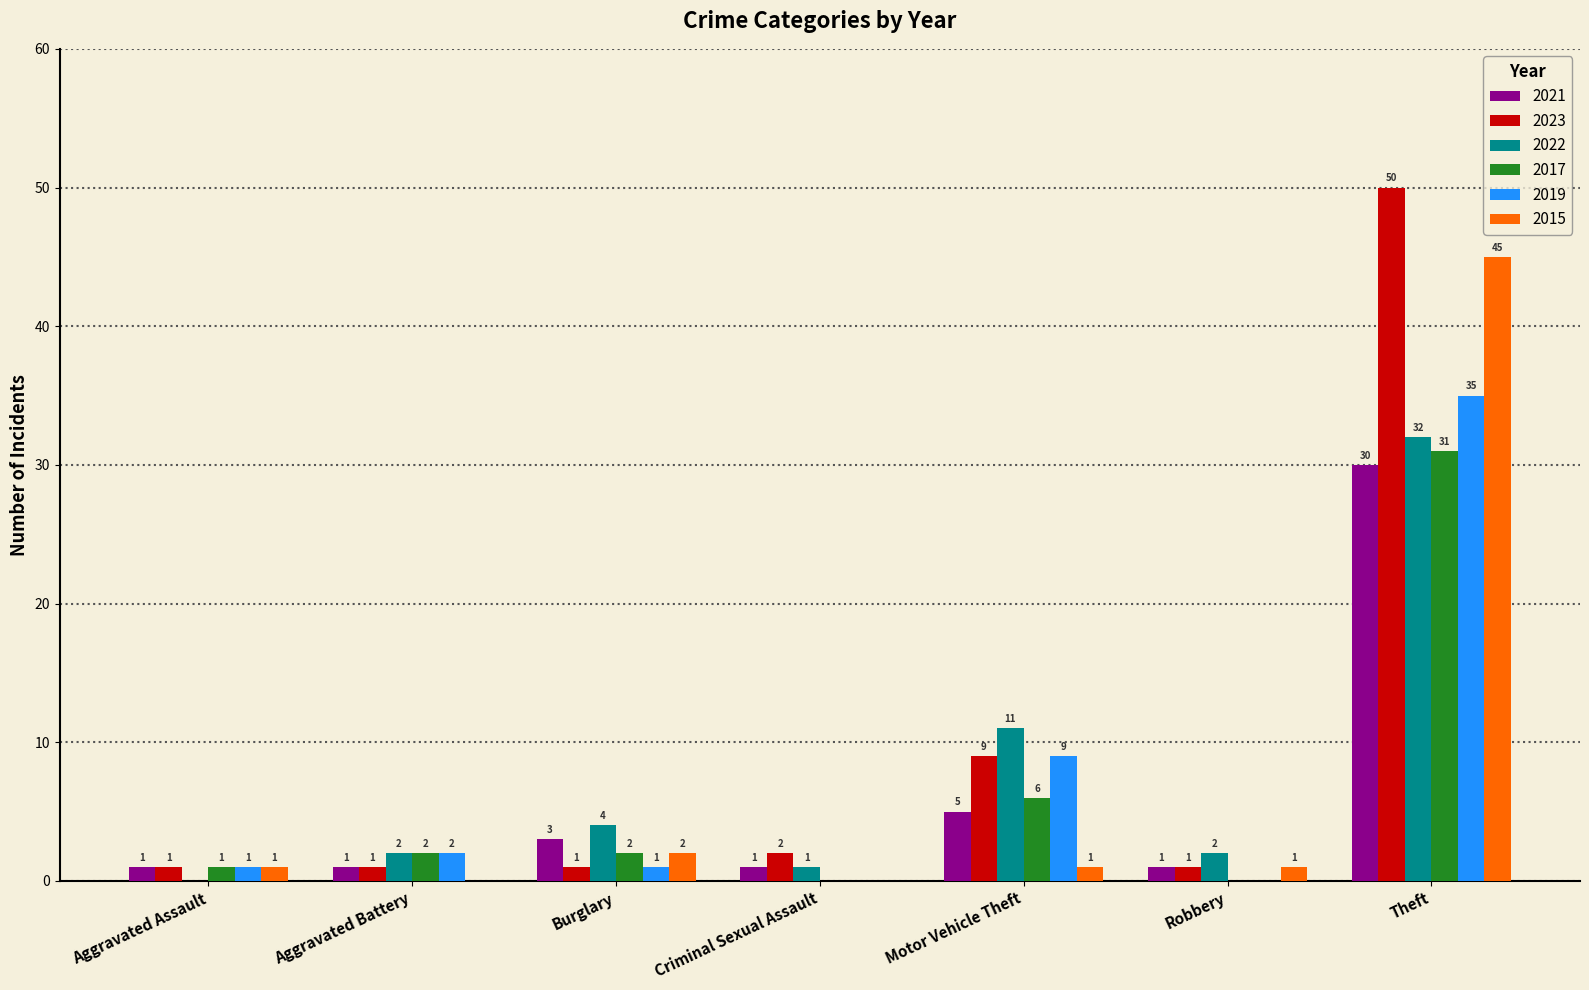

Which series changed the most between Burglary and Criminal Sexual Assault?

2022